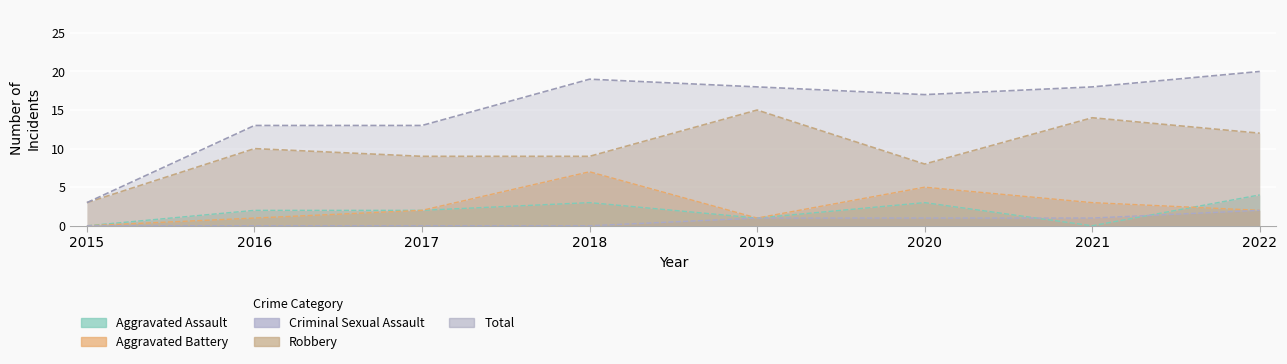

What is the average value of the Criminal Sexual Assault series?

1